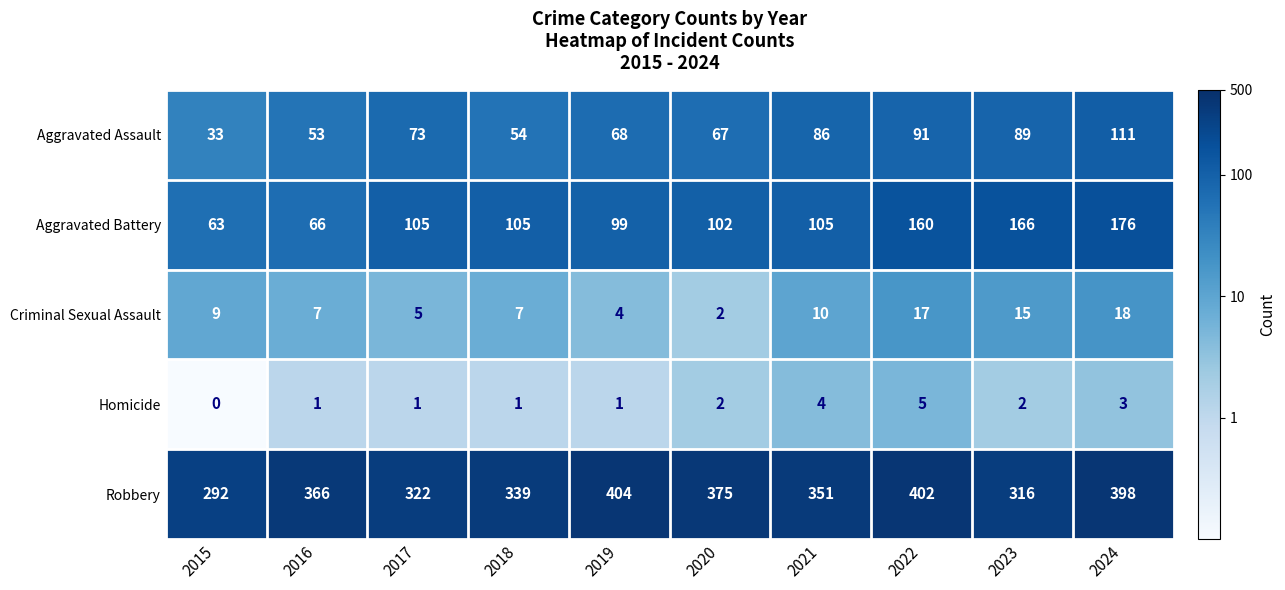

The value of Aggravated Assault at 2015 is 33. True or false?

True